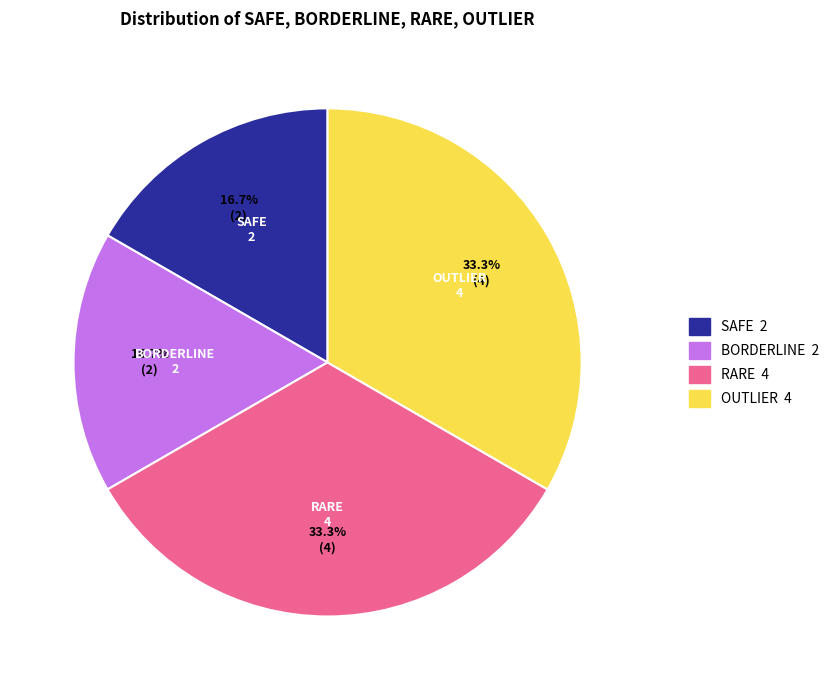

Does any single category account for the majority?

No